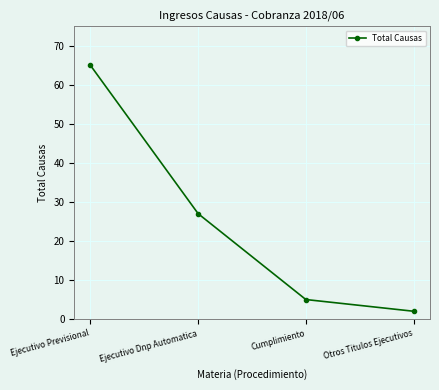

Reading right to left, extract all data points from this chart.

Otros Titulos Ejecutivos=2	Cumplimiento=5	Ejecutivo Dnp Automatica=27	Ejecutivo Previsional=65